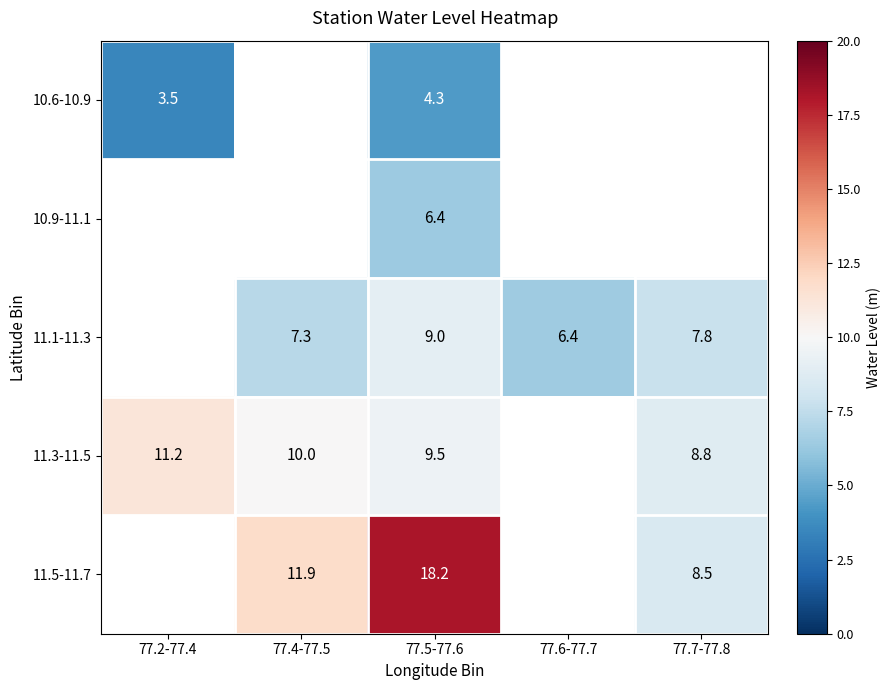

What is the spread (max minus min) of values at 77.5-77.6?

13.9